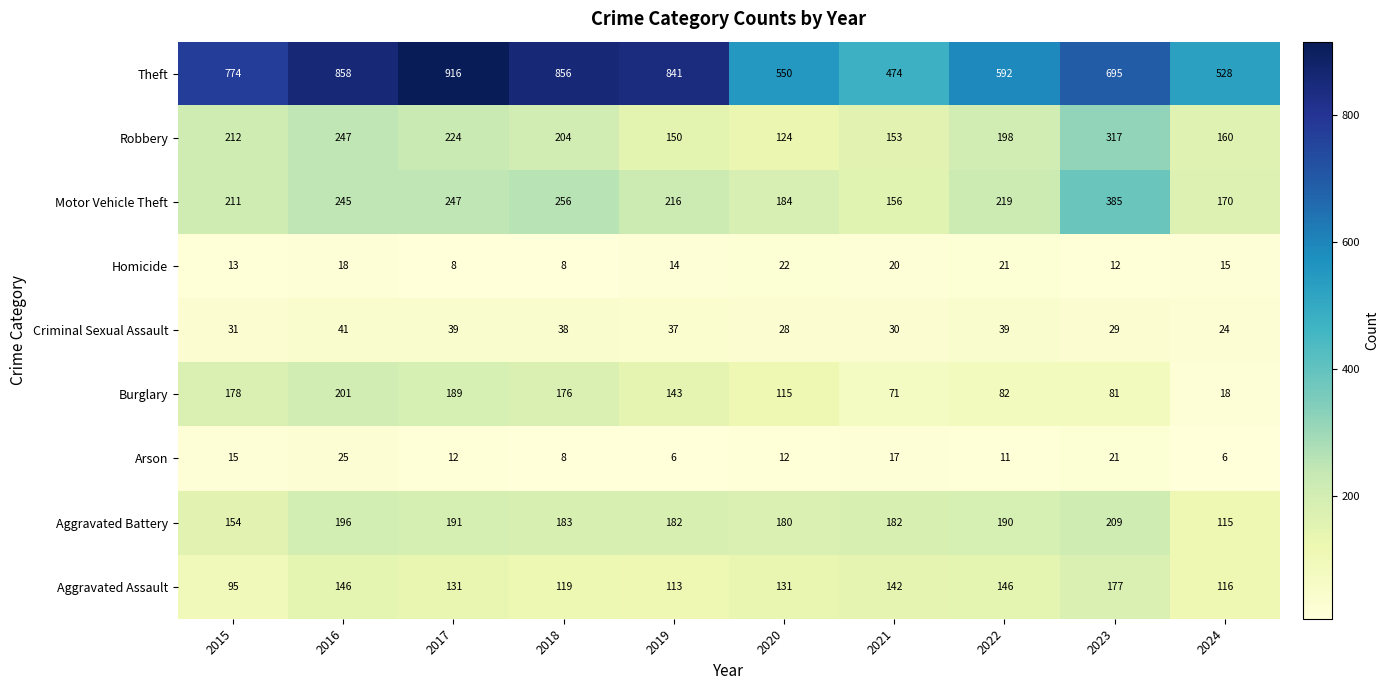

What is the minimum value shown in the chart?

6